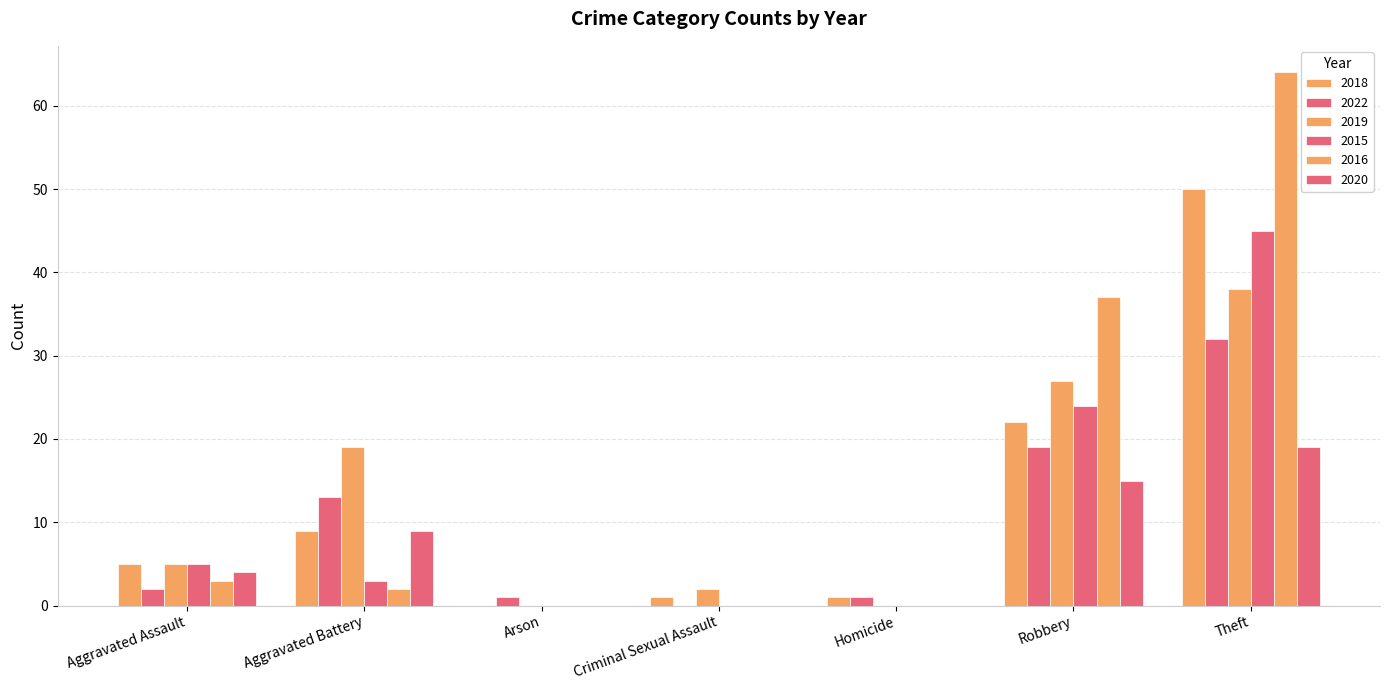

How many groups of bars are there?

7